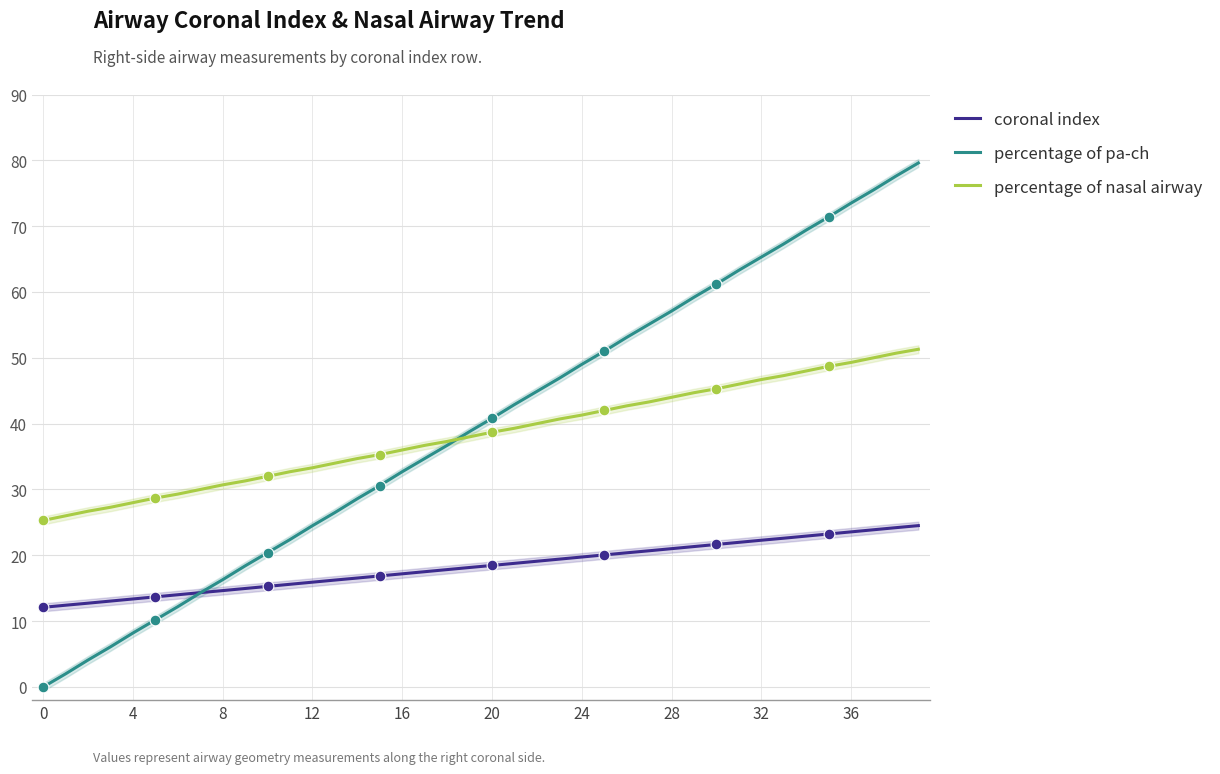

Is it true that percentage of nasal airway equals 44.0 at 28?

True